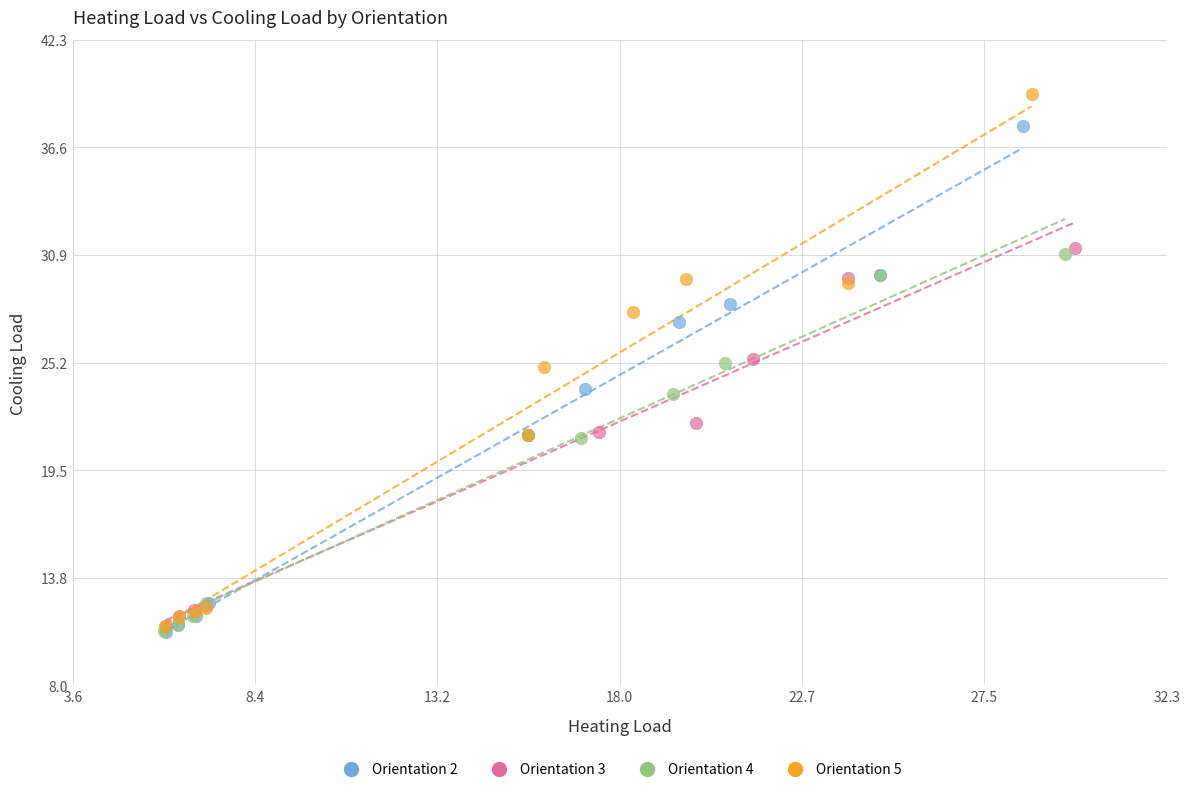

Which series contains the highest Y value?

Orientation 5